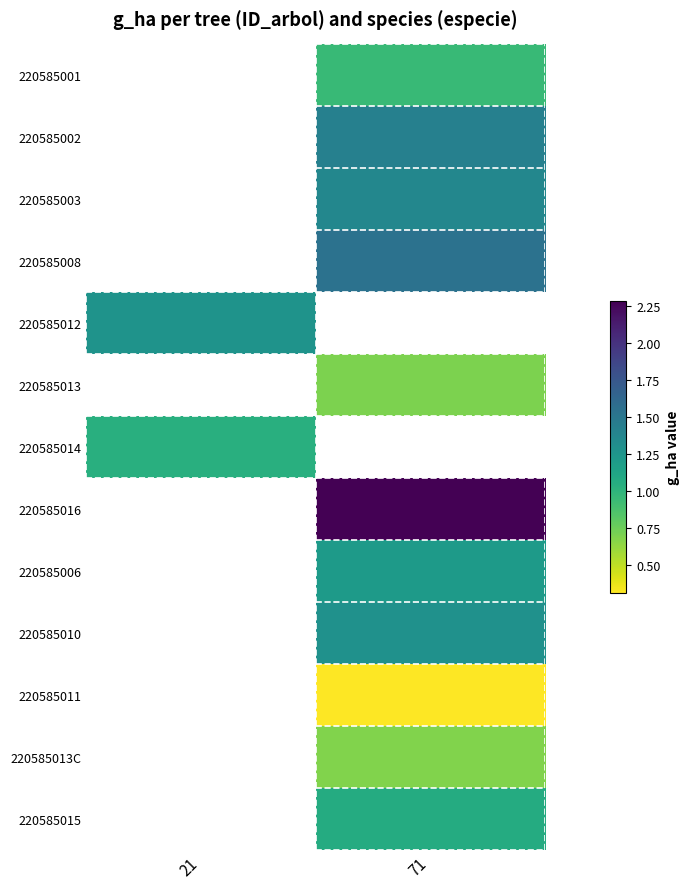

What is the maximum value for 220585012?

1.3